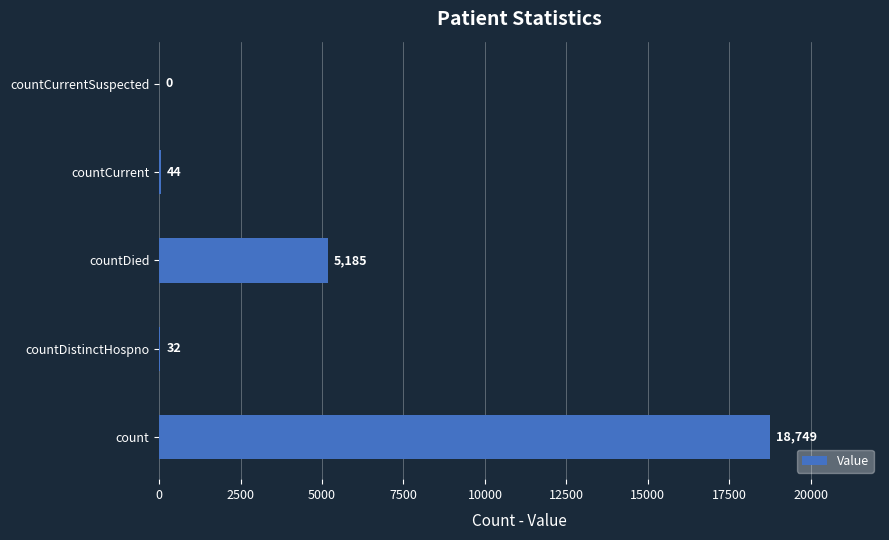

Reading bottom to top, list all the values displayed in this chart.

count=18749	countDistinctHospno=32	countDied=5185	countCurrent=44	countCurrentSuspected=0